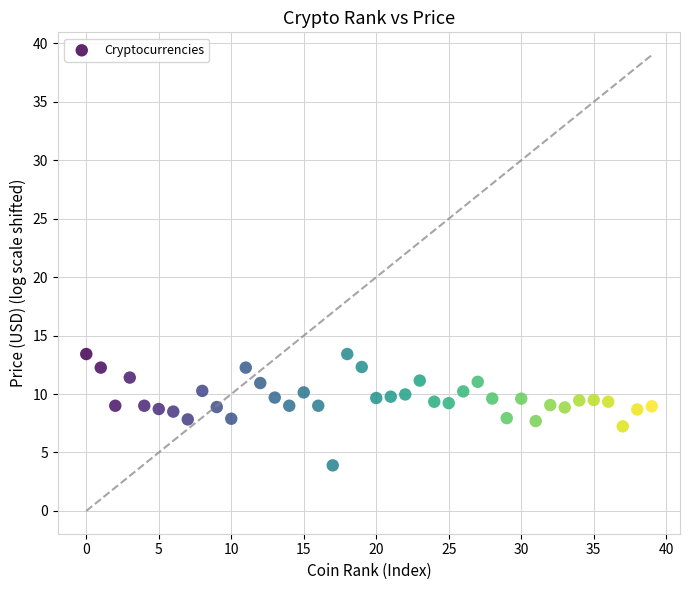

What is the range of Y values (max minus min)?

9.5